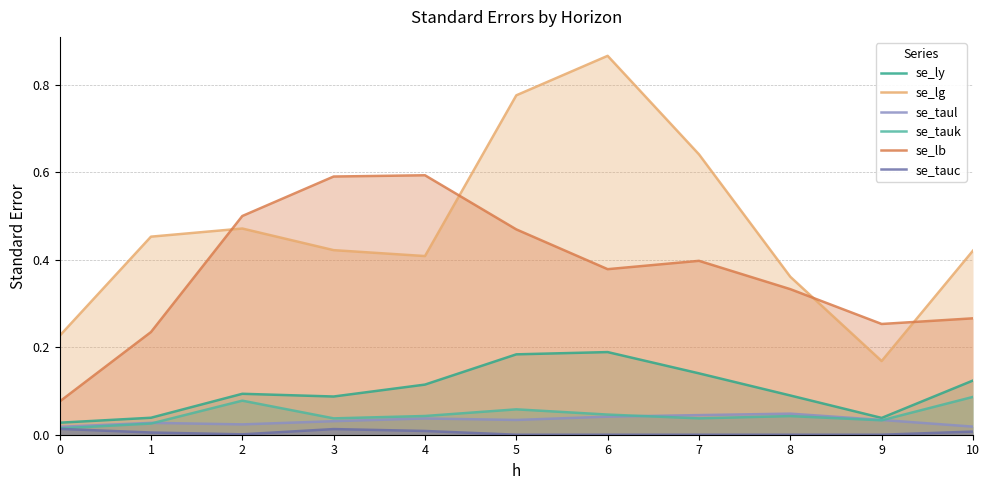

How many lines are shown in the chart?

6